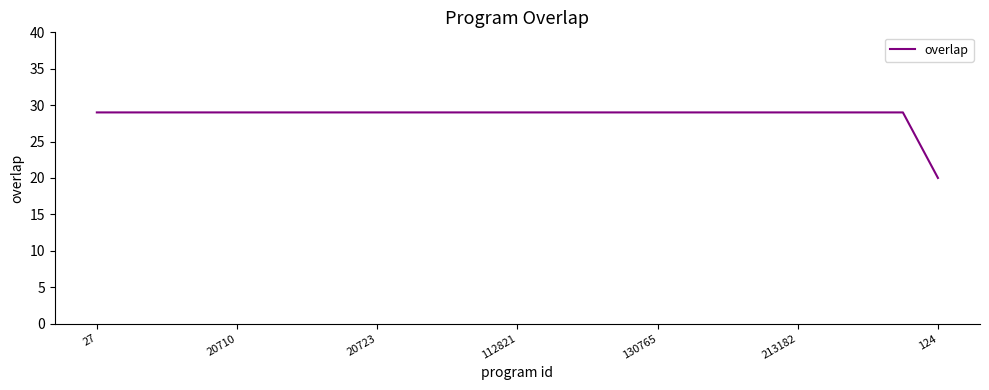

What is the difference between the maximum and minimum values?

9